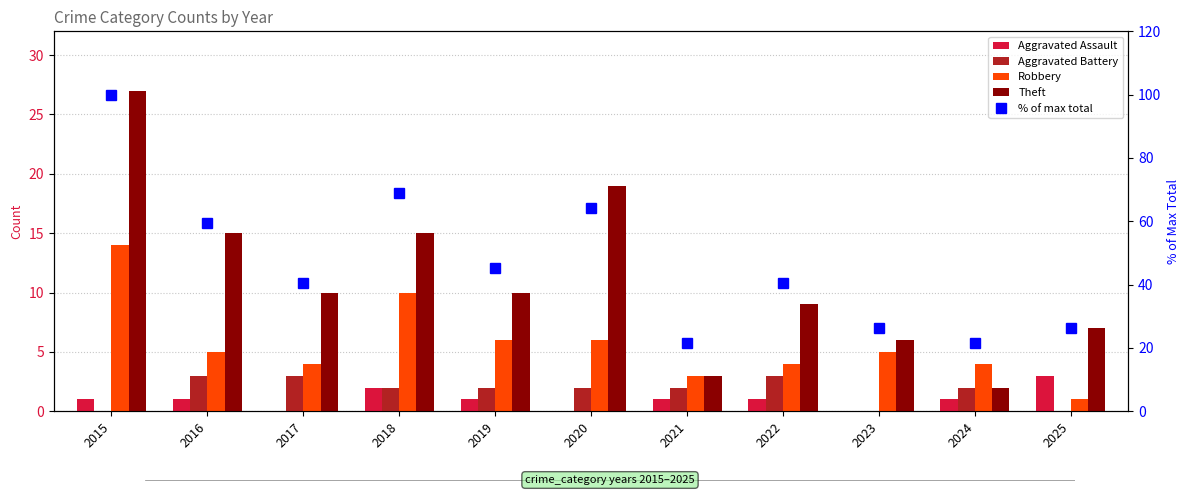

At which label is Aggravated Assault closest to 1?

2015